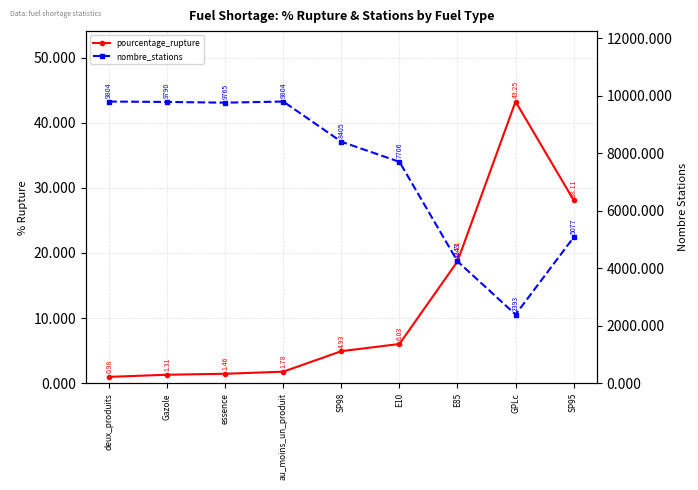

Rank the series by their average value, from lowest to highest.

pourcentage_rupture, nombre_stations